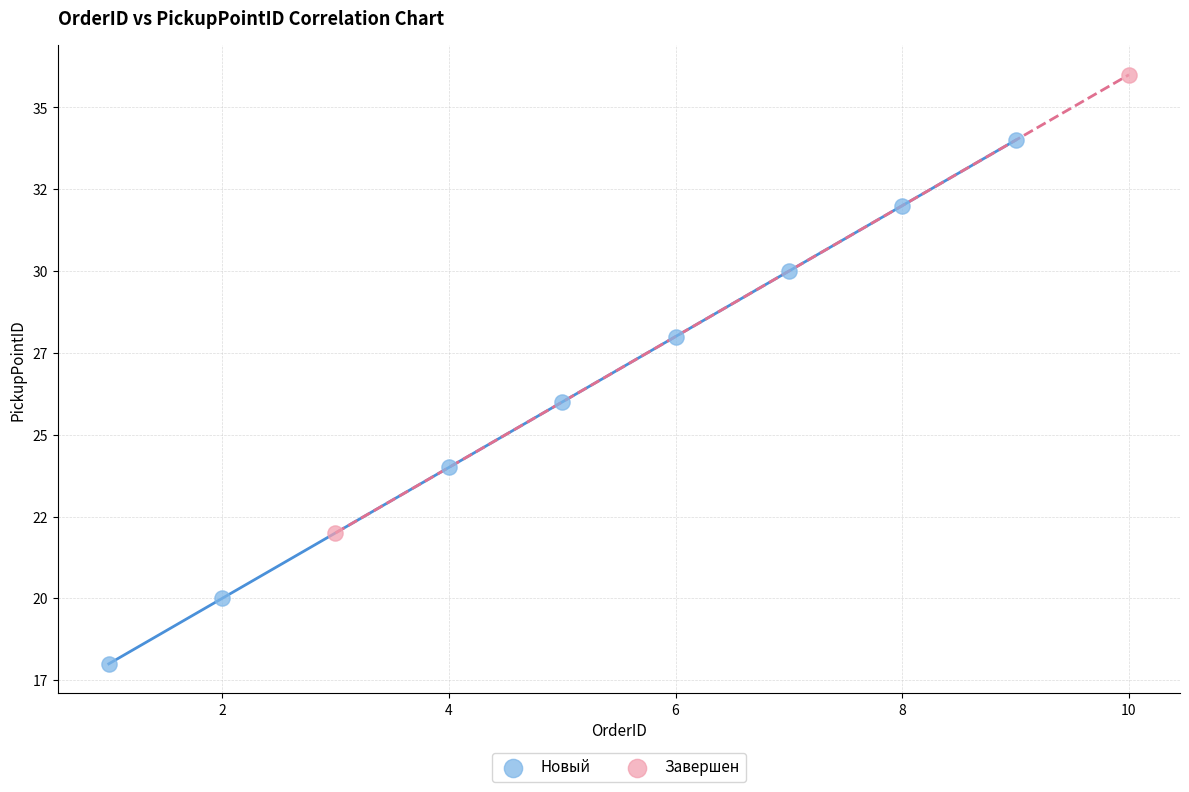

Which series has the widest spread of Y values?

Новый